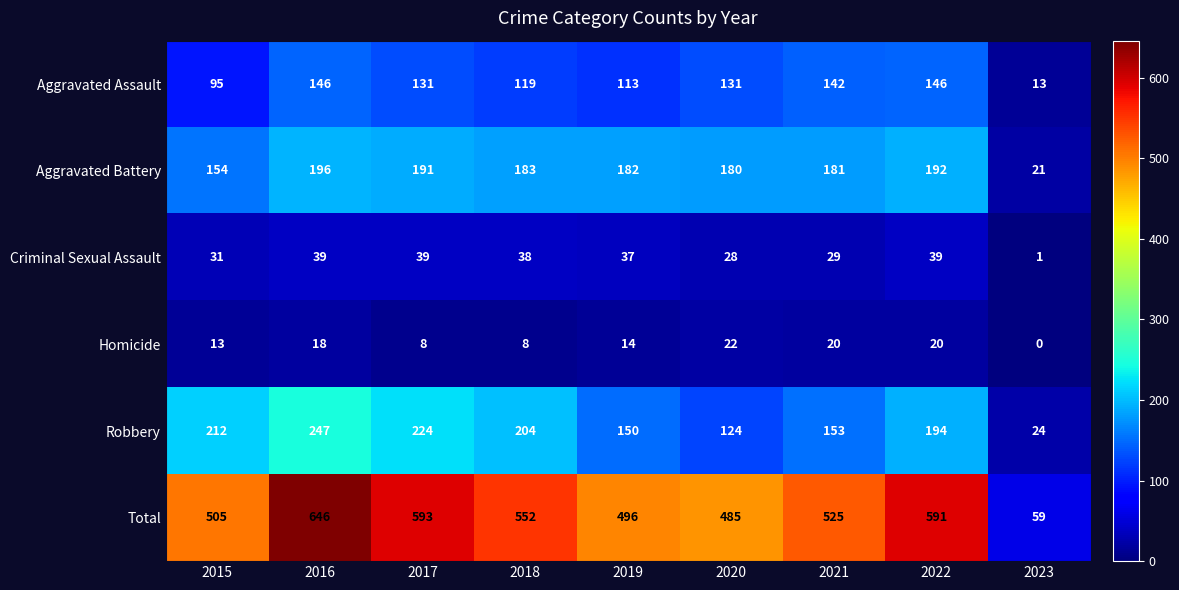

What is the difference between the highest and lowest values at 2021?

505